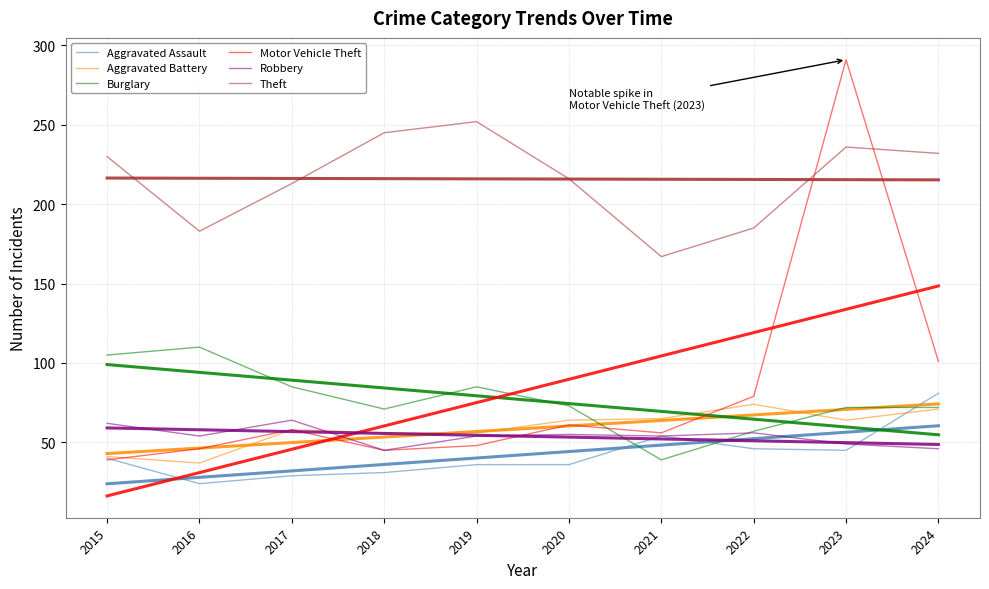

Reading right to left, what are all the values shown in this chart?

Aggravated Assault: 2024=81	2023=45	2022=46	2021=54	2020=36	2019=36	2018=31	2017=29	2016=24	2015=40
Aggravated Battery: 2024=71	2023=64	2022=74	2021=65	2020=64	2019=56	2018=56	2017=58	2016=37	2015=41
Burglary: 2024=72	2023=72	2022=57	2021=39	2020=73	2019=85	2018=71	2017=85	2016=110	2015=105
Motor Vehicle Theft: 2024=101	2023=291	2022=79	2021=56	2020=61	2019=48	2018=45	2017=58	2016=46	2015=39
Robbery: 2024=46	2023=49	2022=56	2021=54	2020=55	2019=54	2018=45	2017=64	2016=54	2015=62
Theft: 2024=232	2023=236	2022=185	2021=167	2020=216	2019=252	2018=245	2017=213	2016=183	2015=230